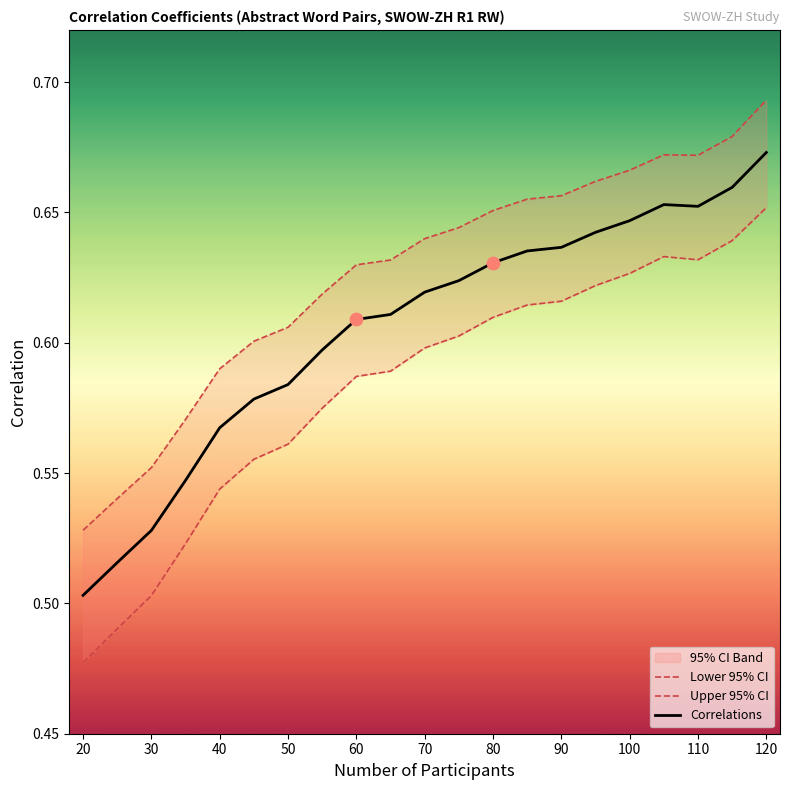

Which category has the highest value in the Correlations series?

120